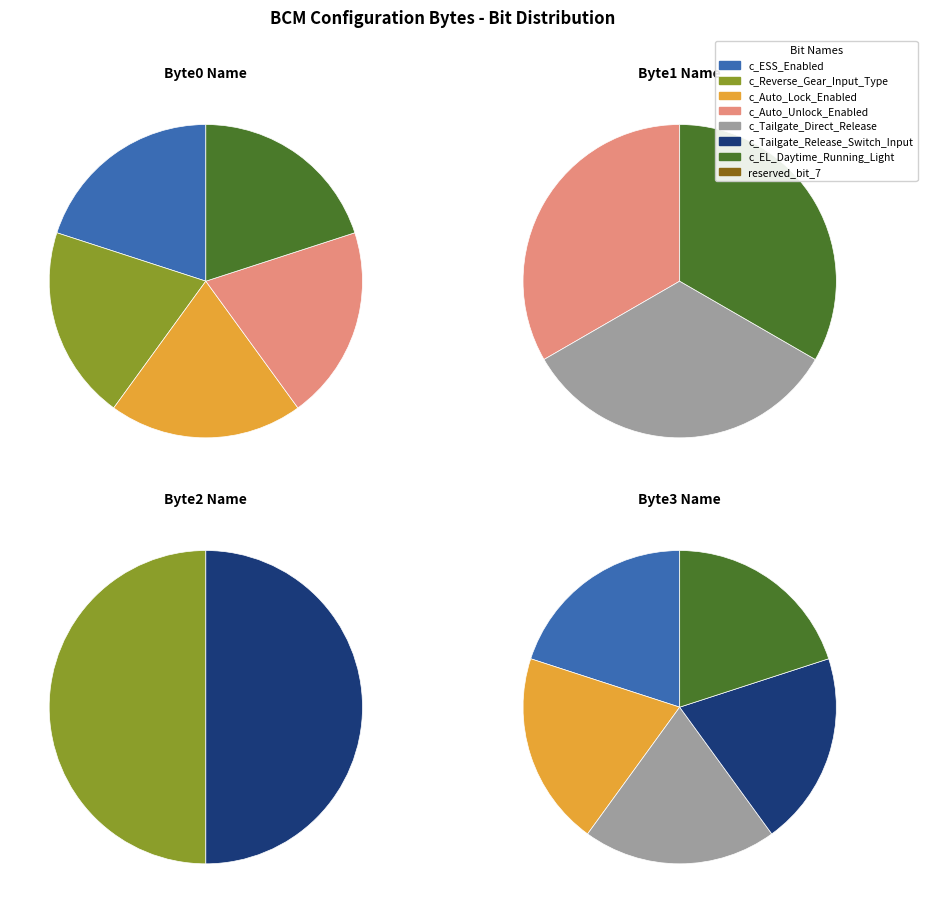

What percentage is the c_ESS_Enabled slice, to the nearest percent?

20%